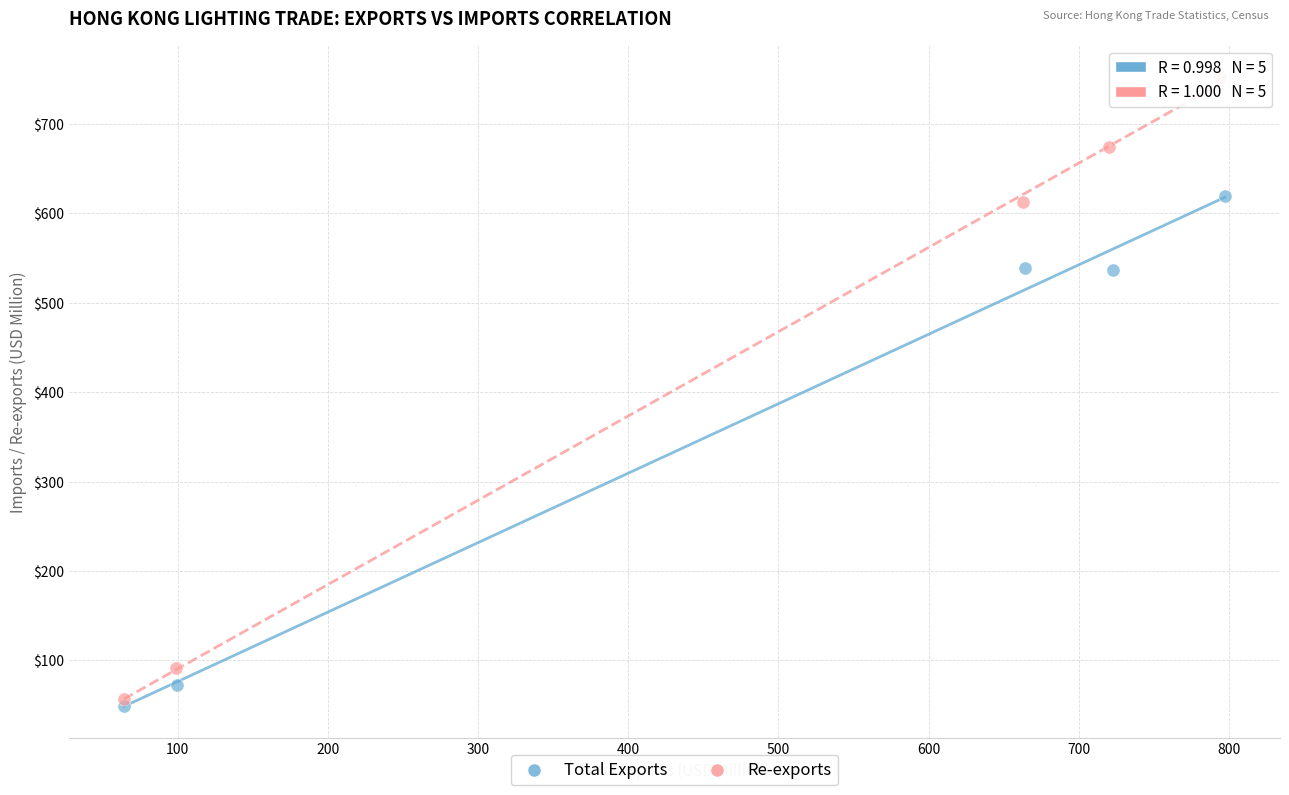

Which series has the widest spread of Y values?

Re-exports